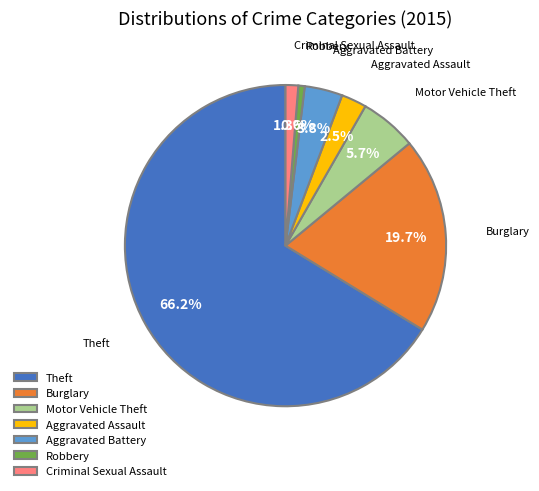

How many slices are in this pie chart?

7